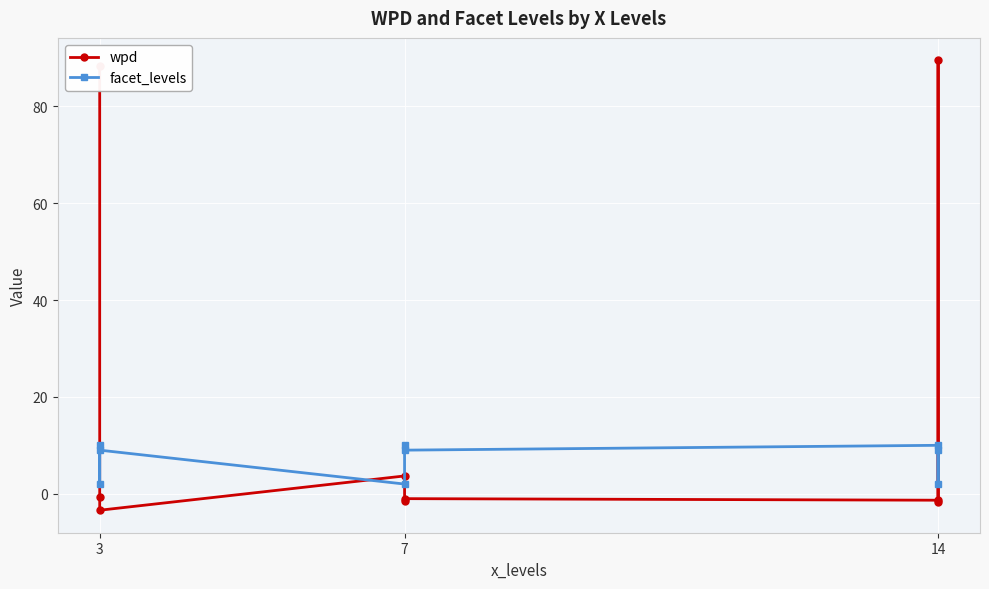

Is it true that facet_levels equals 17.9 at 14?

False